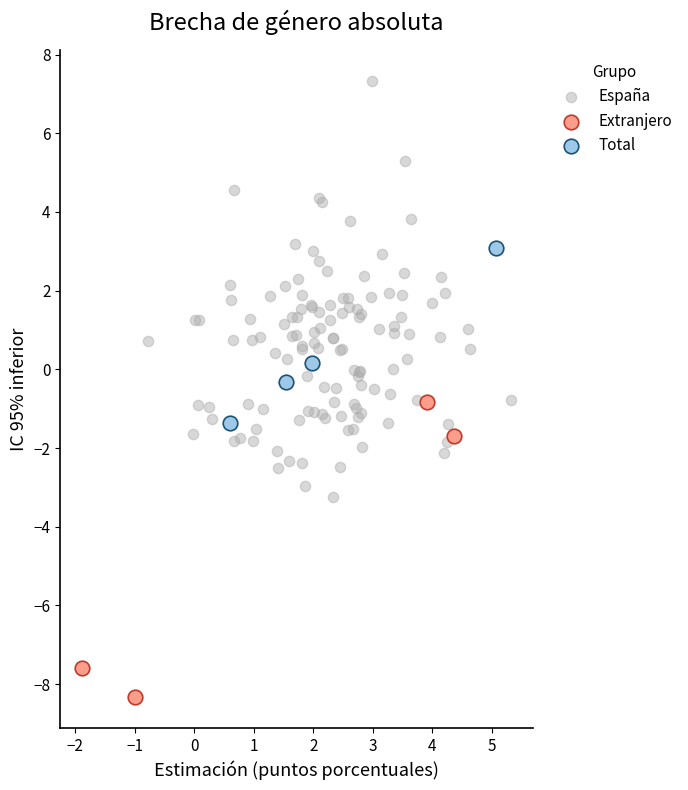

What are all the series names shown in the legend?

España, Extranjero, Total